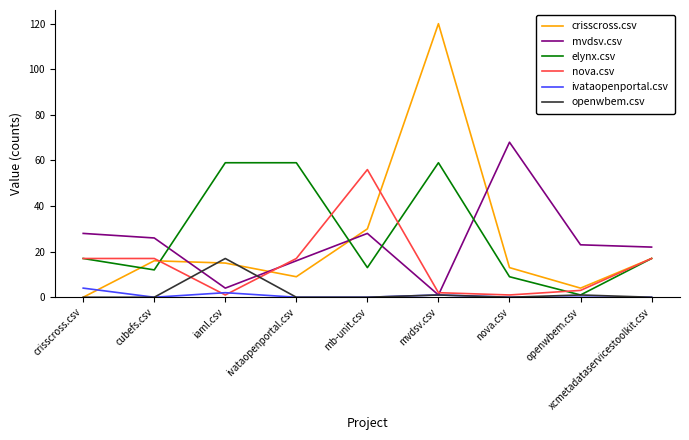

What is the maximum value shown in the chart?

120